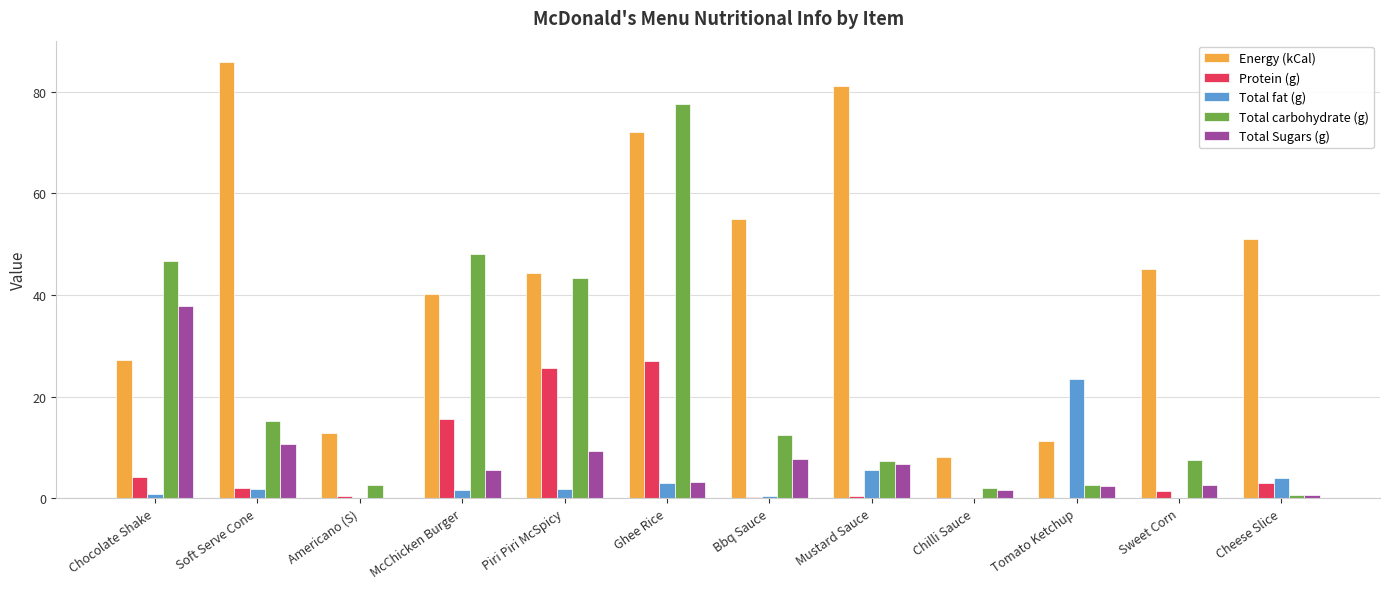

Count the number of data series in this chart.

5